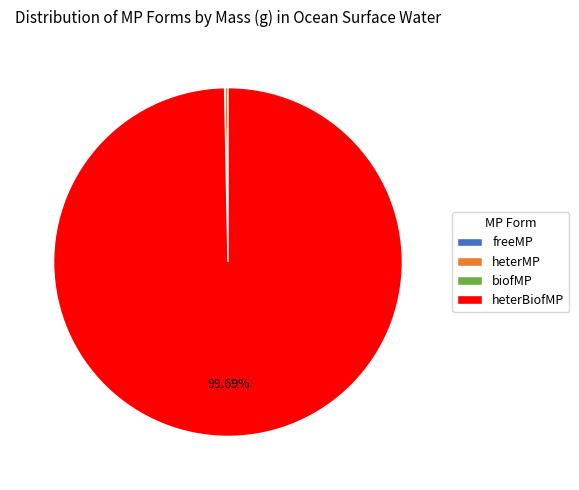

Which has a higher value, heterBiofMP or heterMP?

heterBiofMP